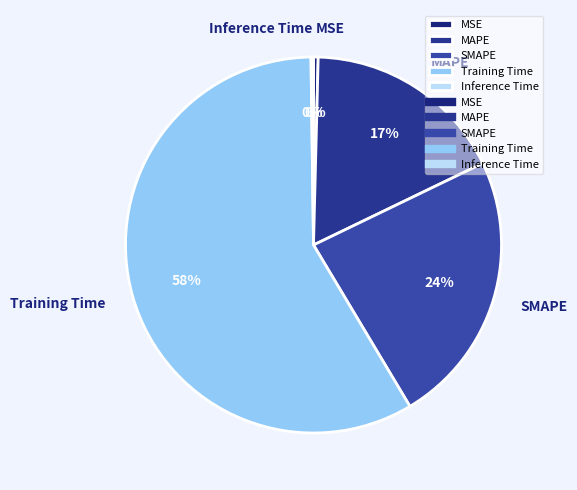

Is there a majority slice in this chart?

Yes